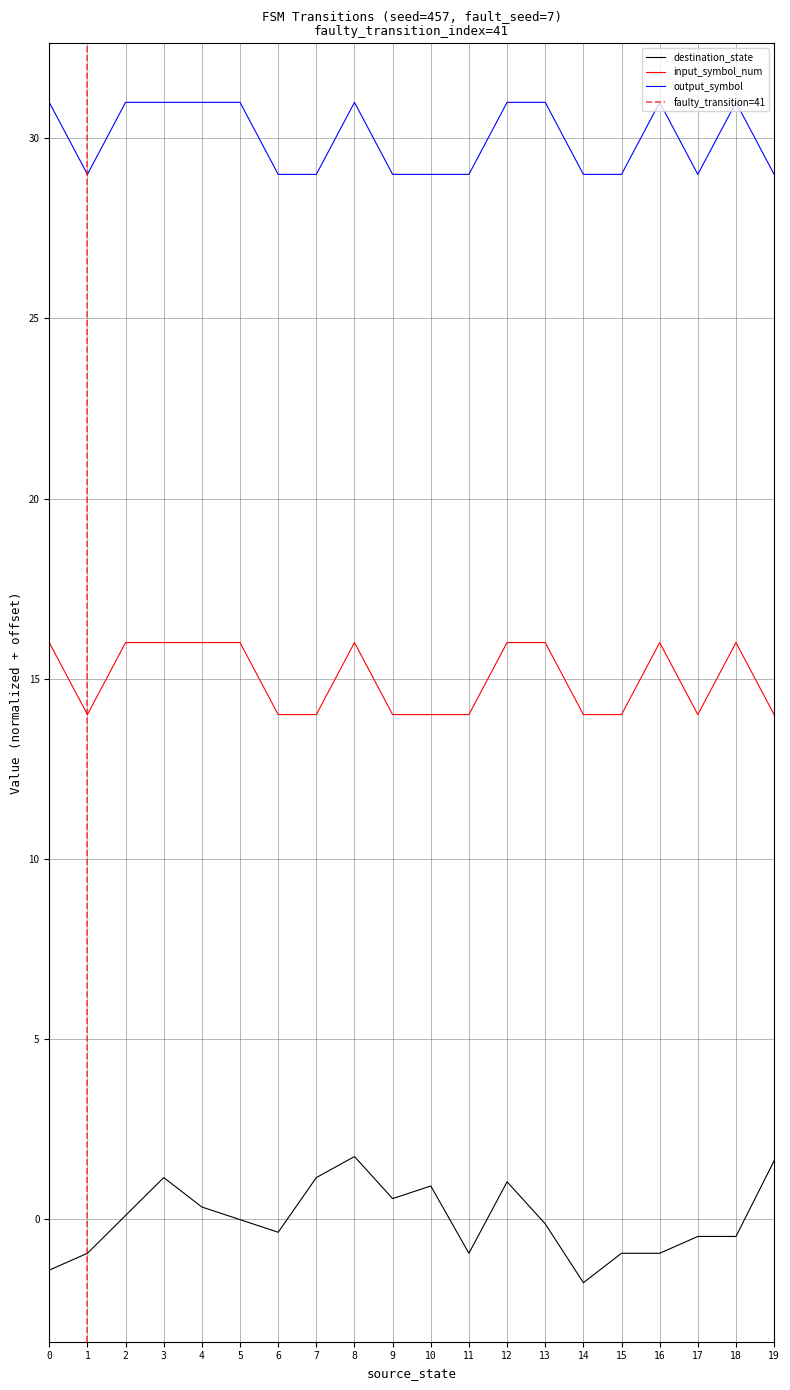

True or false: input_symbol_num has more than 1 interior local peaks.

True